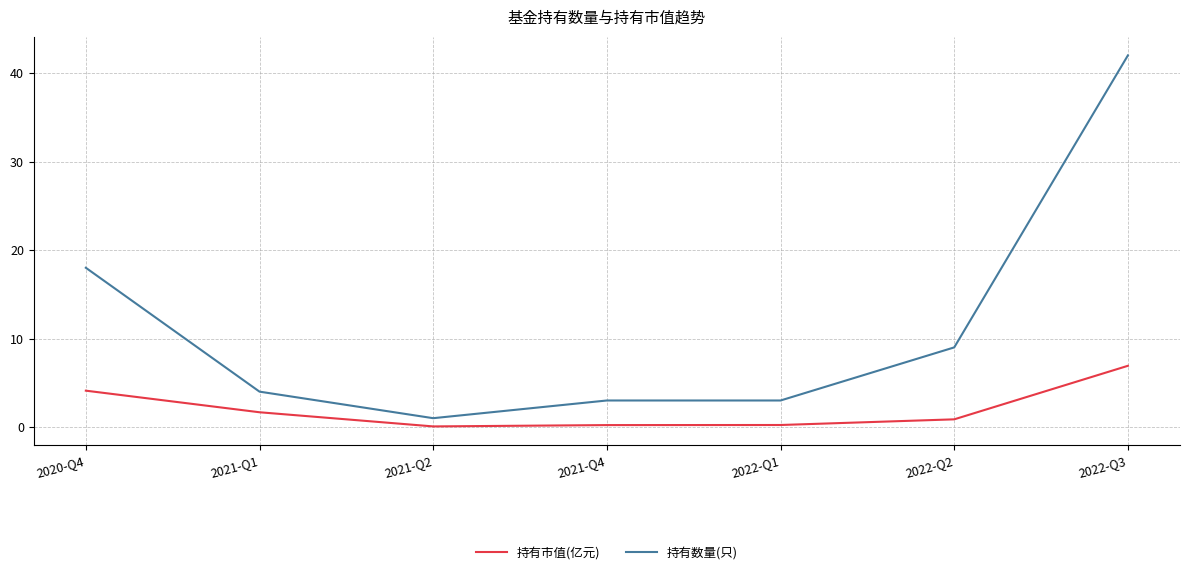

True or false: 持有数量(只) has a value of 0.8 at 2021-Q1.

False